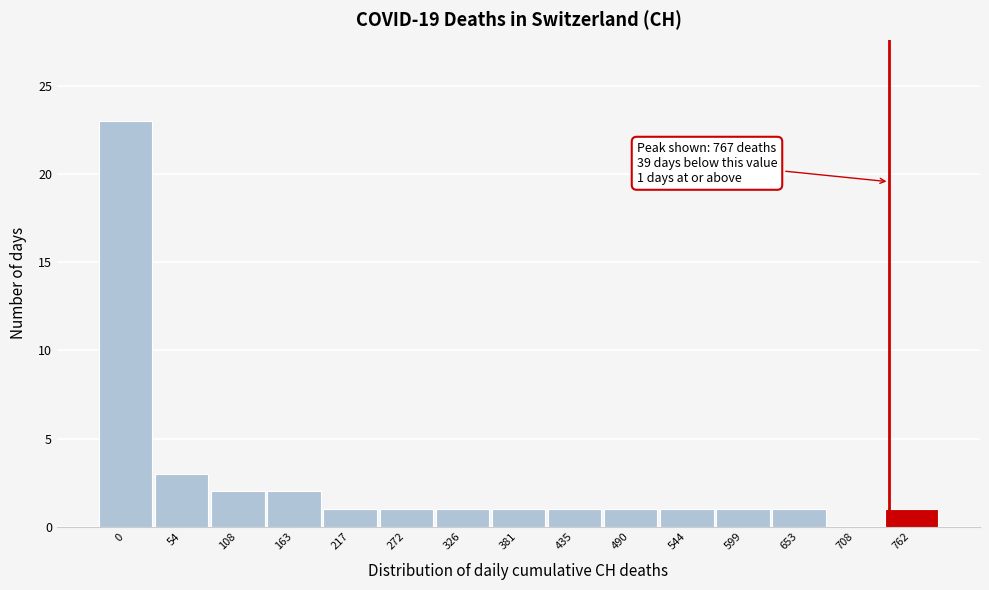

Reading right to left, list all the values displayed in this chart.

762=1	708=0	653=1	599=1	544=1	490=1	435=1	381=1	326=1	272=1	217=1	163=2	108=2	54=3	0=23